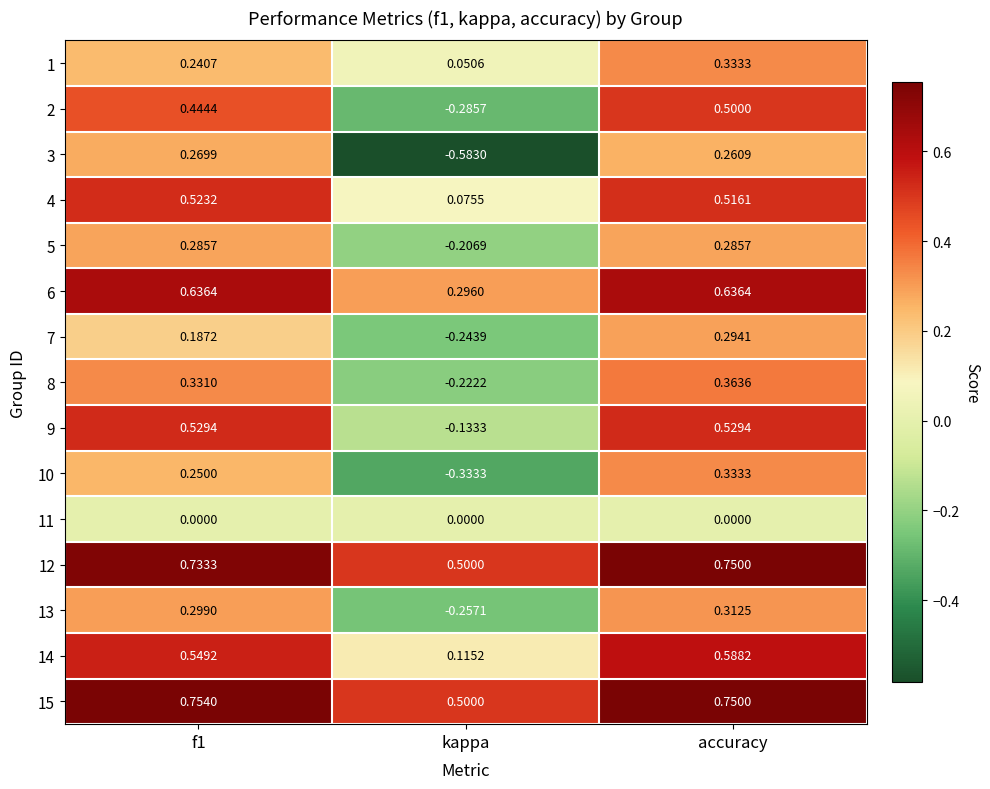

Which category has the highest value in the 8 series?

accuracy